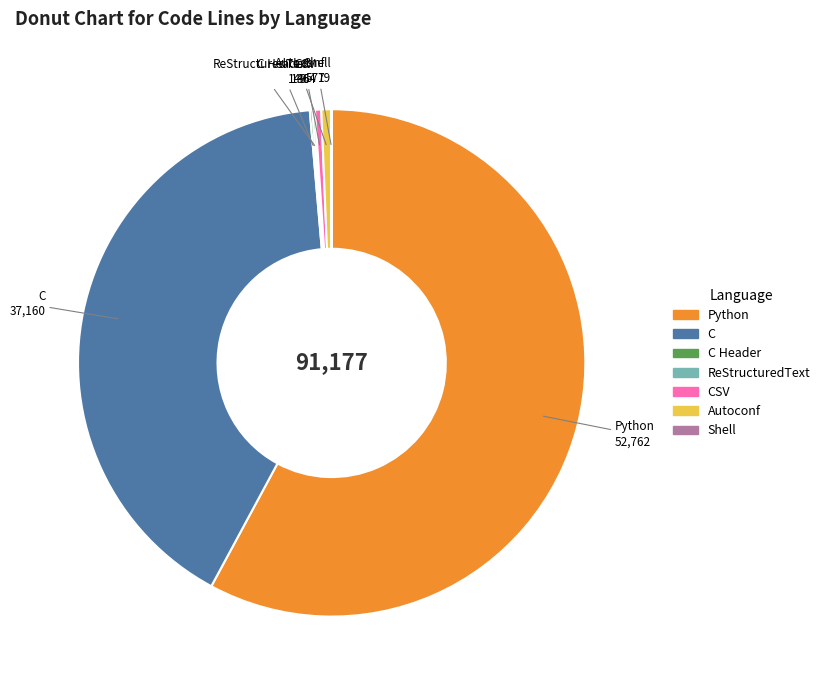

Is there a majority slice in this chart?

Yes